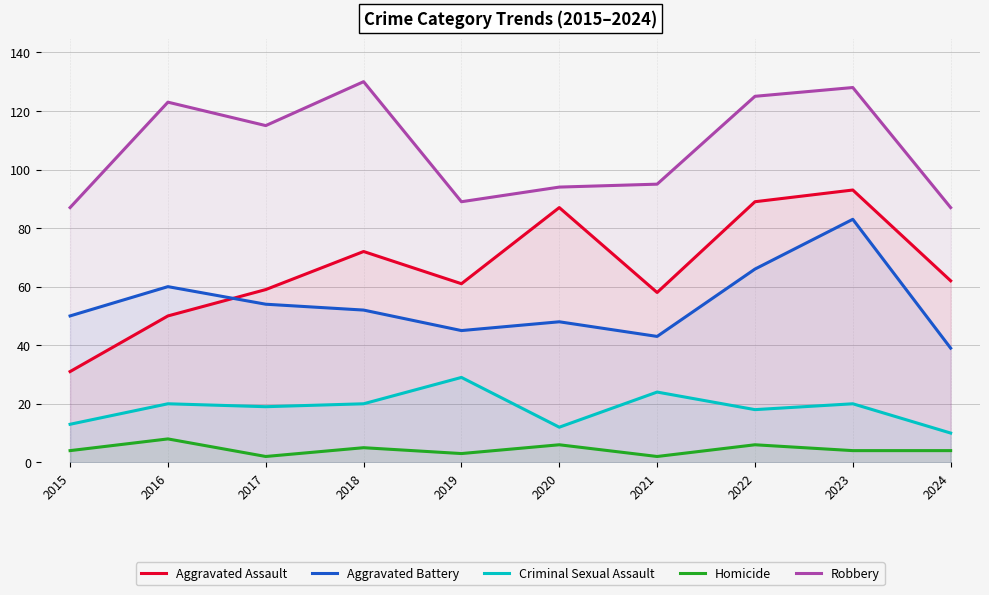

Reading right to left, extract all data points from this chart.

Aggravated Assault: 62	93	89	58	87	61	72	59	50	31
Aggravated Battery: 39	83	66	43	48	45	52	54	60	50
Criminal Sexual Assault: 10	20	18	24	12	29	20	19	20	13
Homicide: 4	4	6	2	6	3	5	2	8	4
Robbery: 87	128	125	95	94	89	130	115	123	87